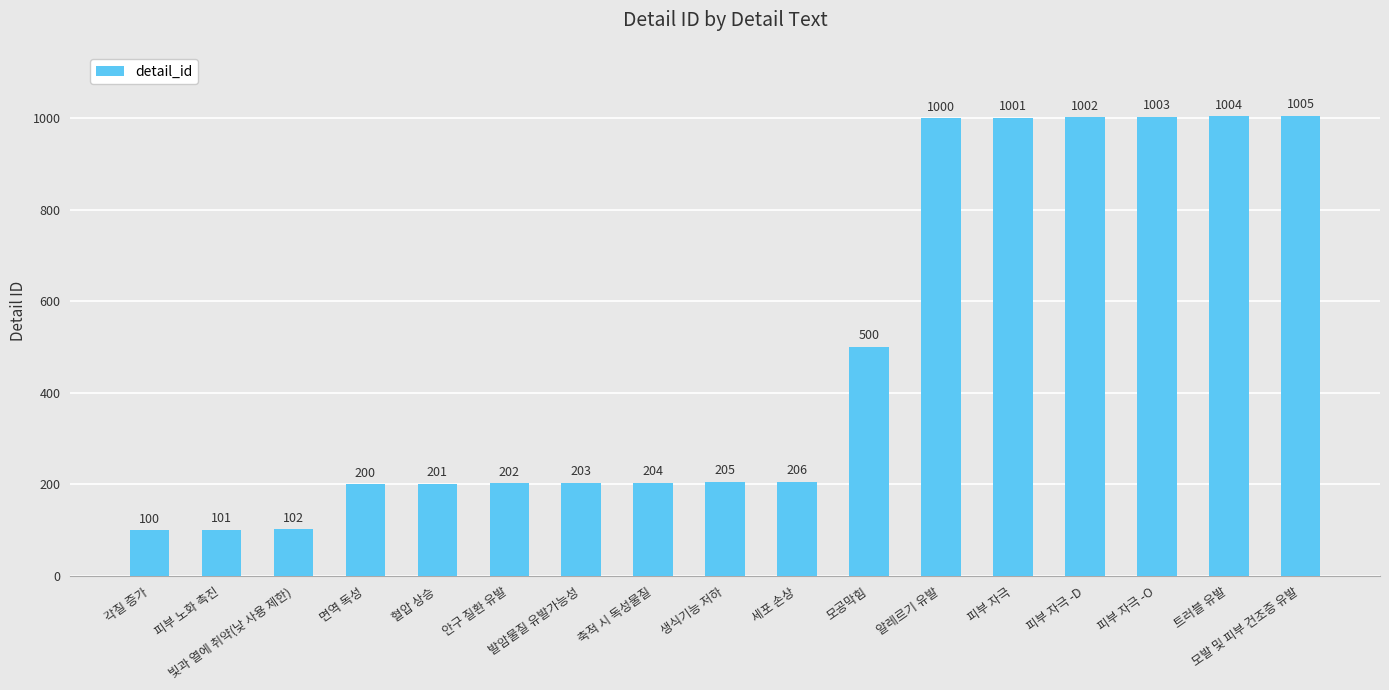

Reading left to right, extract all data points from this chart.

100	101	102	200	201	202	203	204	205	206	500	1000	1001	1002	1003	1004	1005